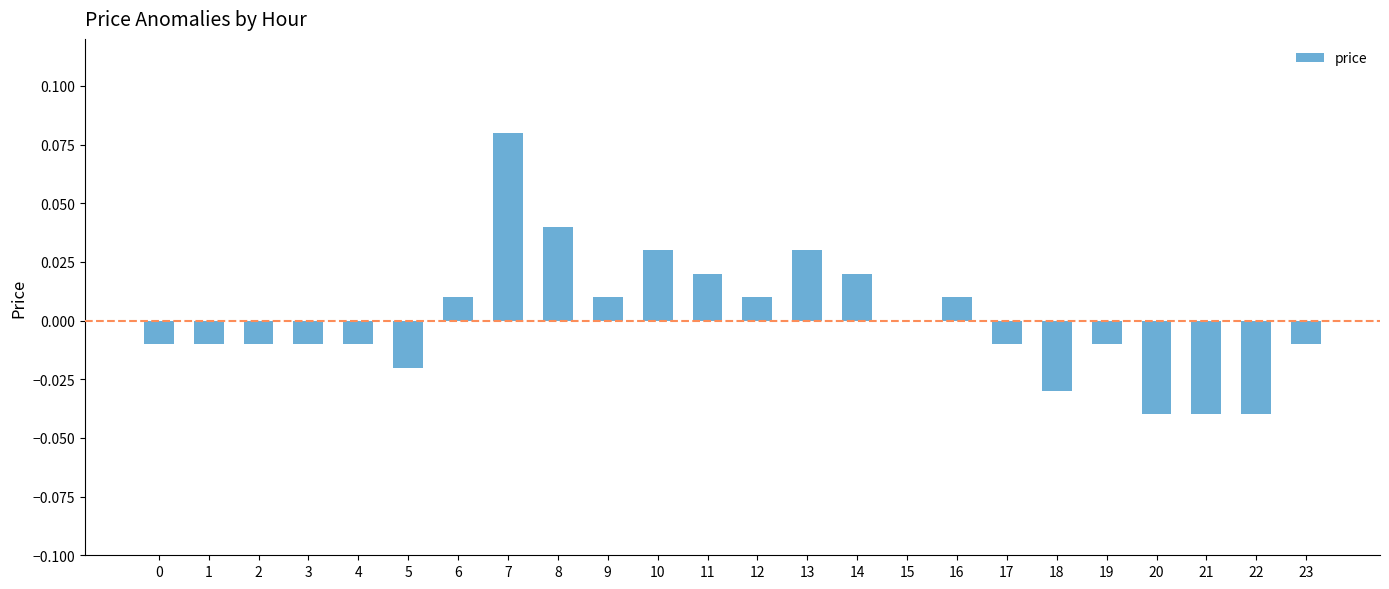

Which has a higher value, 1 or 12?

12